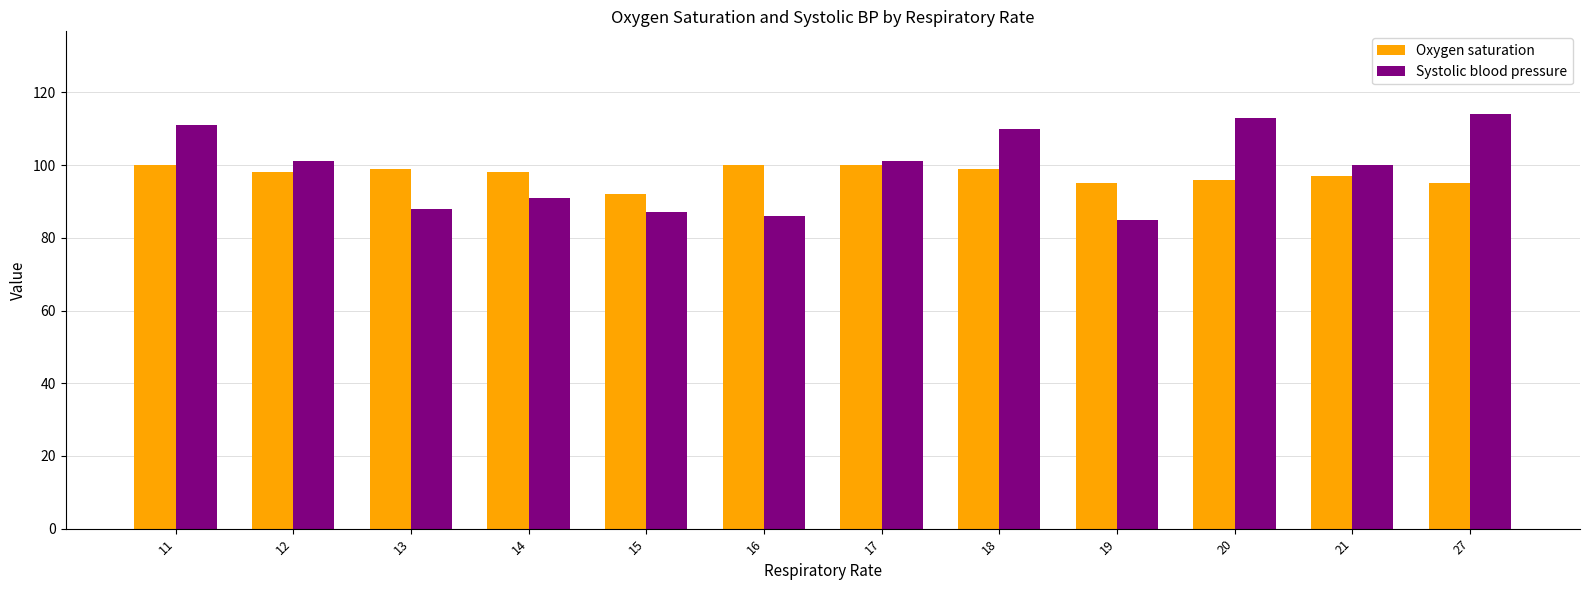

The Systolic blood pressure series shows 85 at 19. True or false?

True